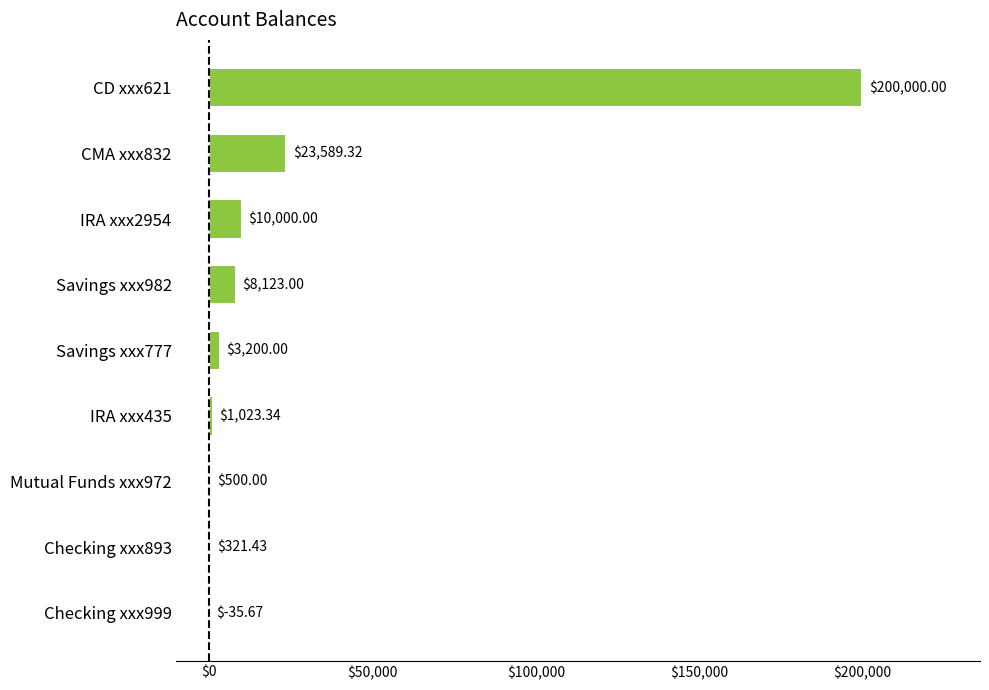

What is the sum of all values?

246721.4